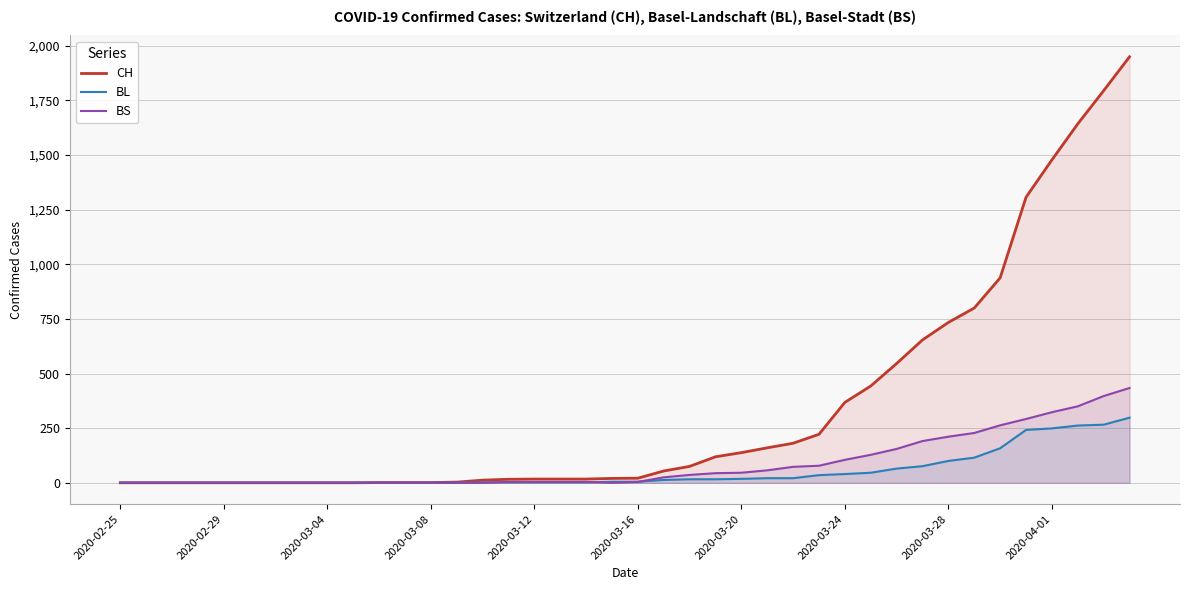

The value of BS at 2020-02-29 is 0. True or false?

True